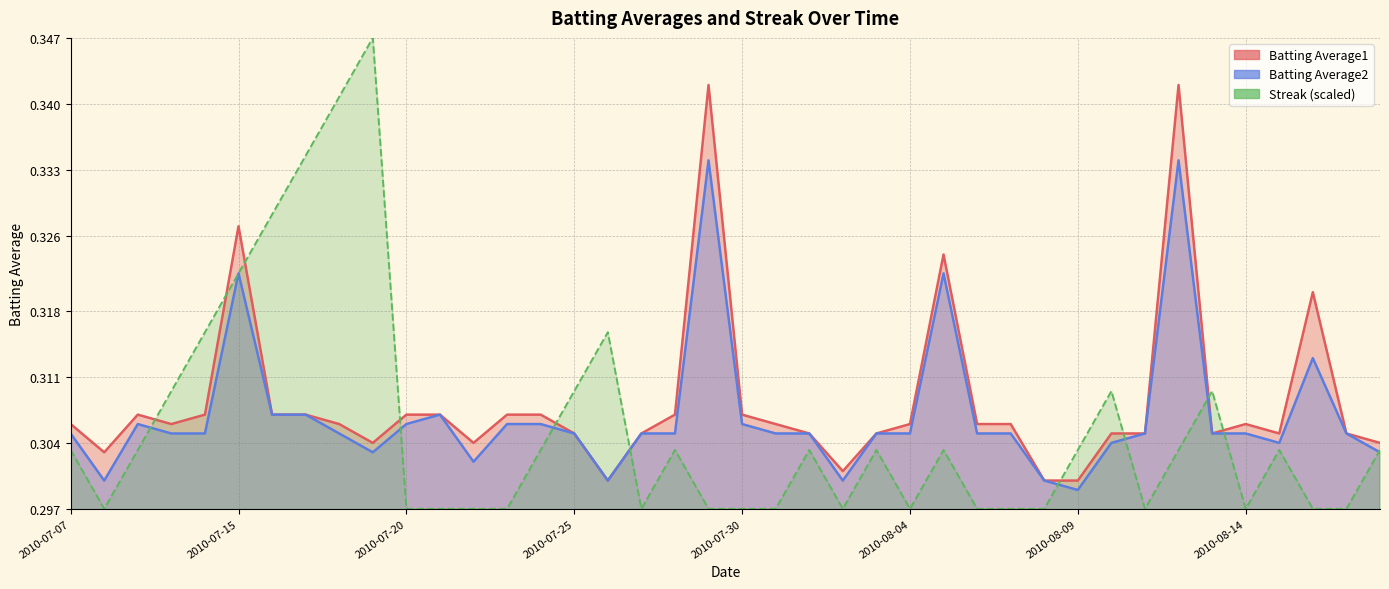

Does the chart display data point markers on the line(s)?

No